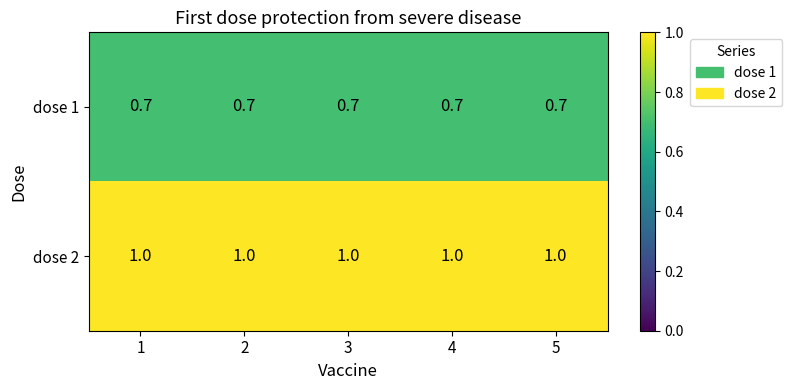

What is the sum of all dose 2 values?

5.0